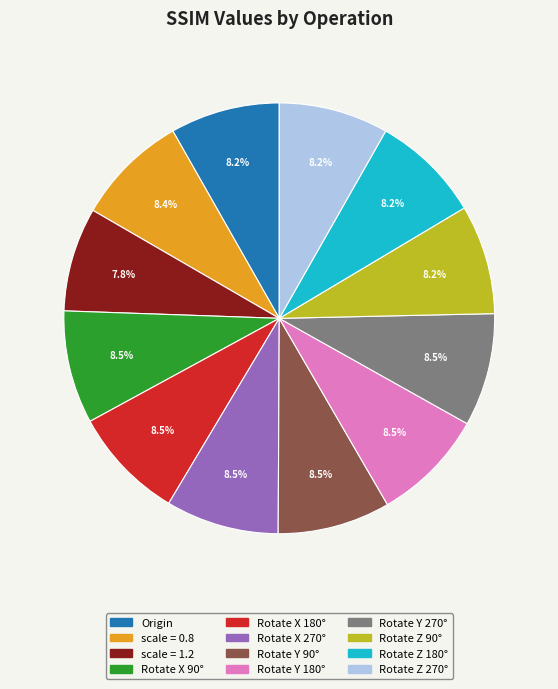

How much of the chart is everything except Rotate Z 90°?

91.8%